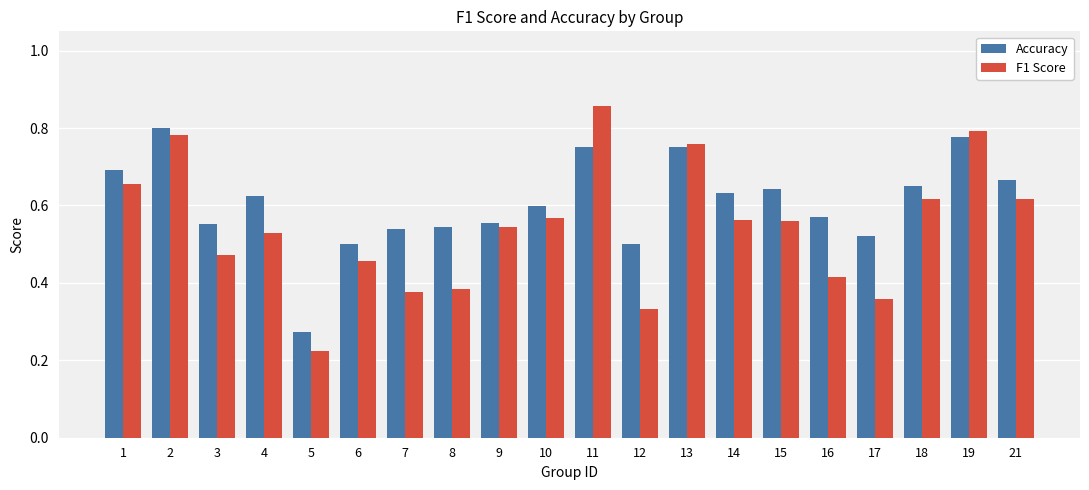

Count the F1 Score values in the range 0 to 1.

20